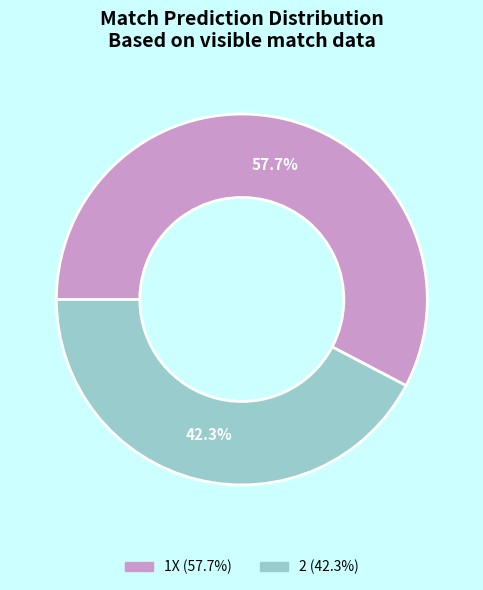

Is there any slice that represents more than half of the pie?

Yes